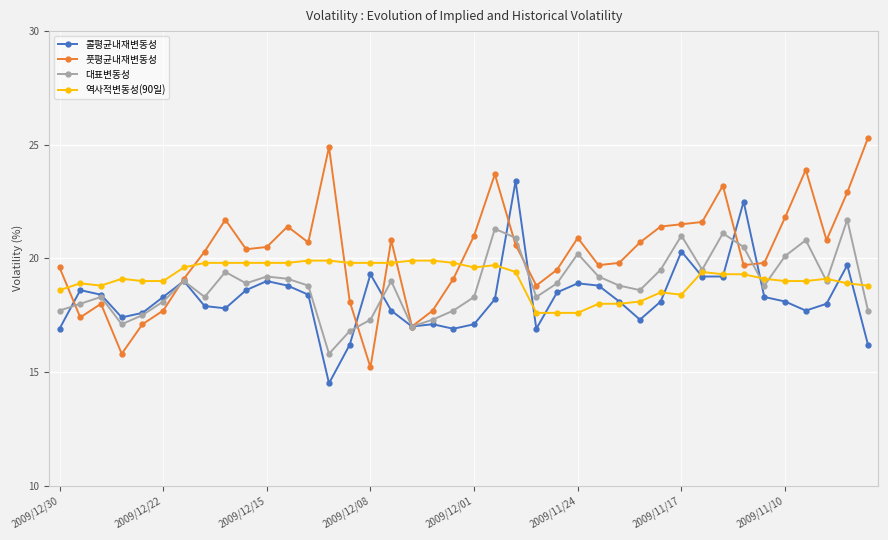

True or false: 대표변동성 and 역사적변동성(90일) cross at least once.

True